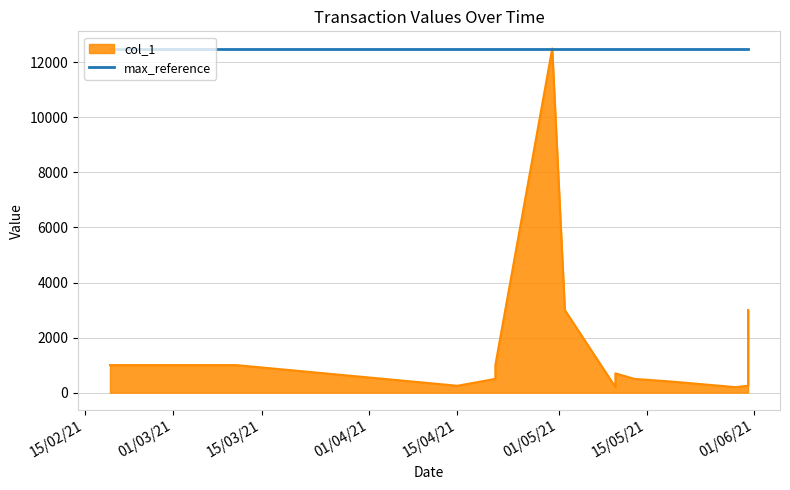

True or false: there are more than 0 points higher than both neighbors.

True